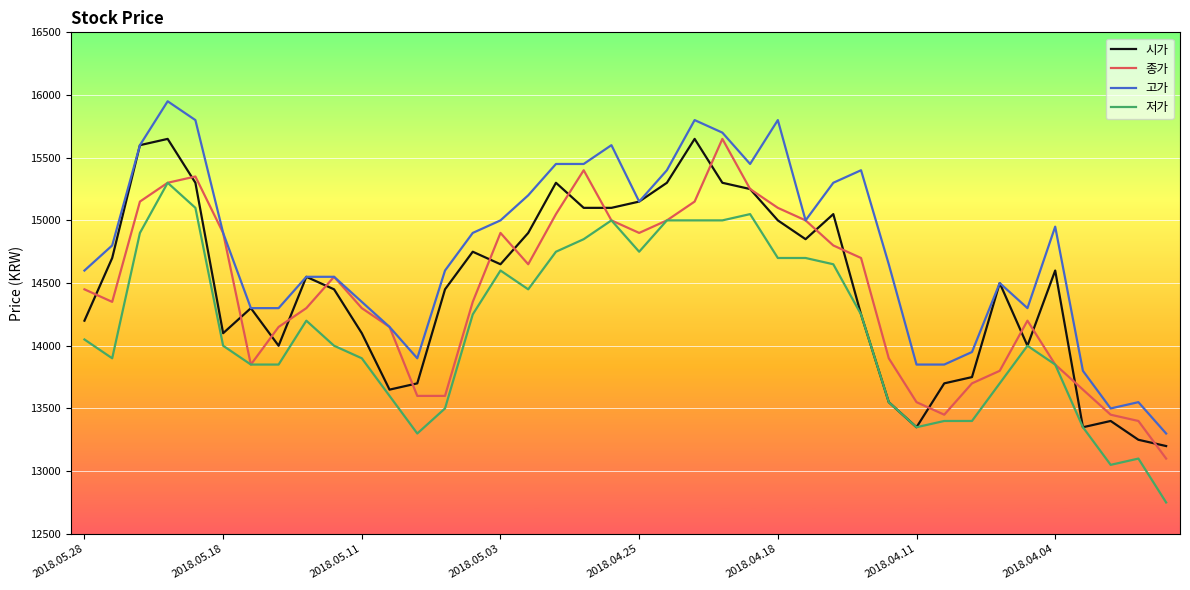

Which series has the largest total across all categories?

고가